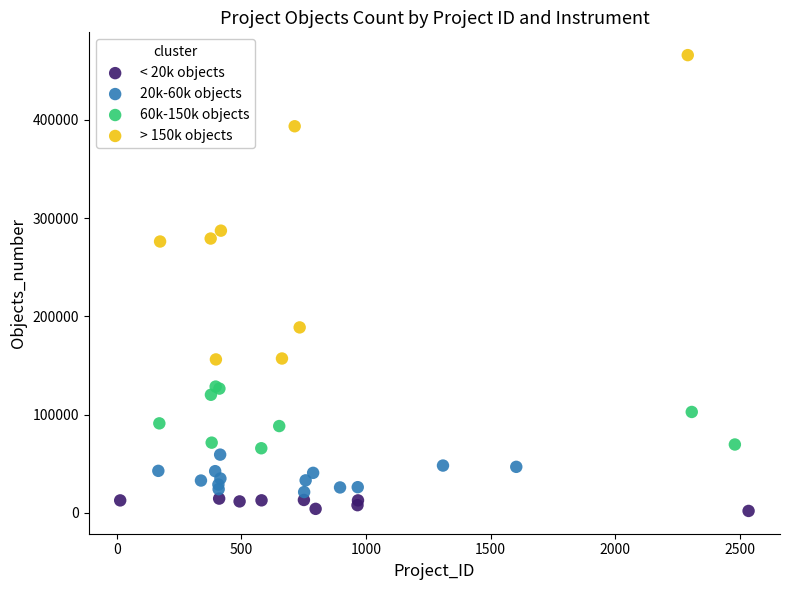

Which series has the widest spread of Y values?

> 150k objects